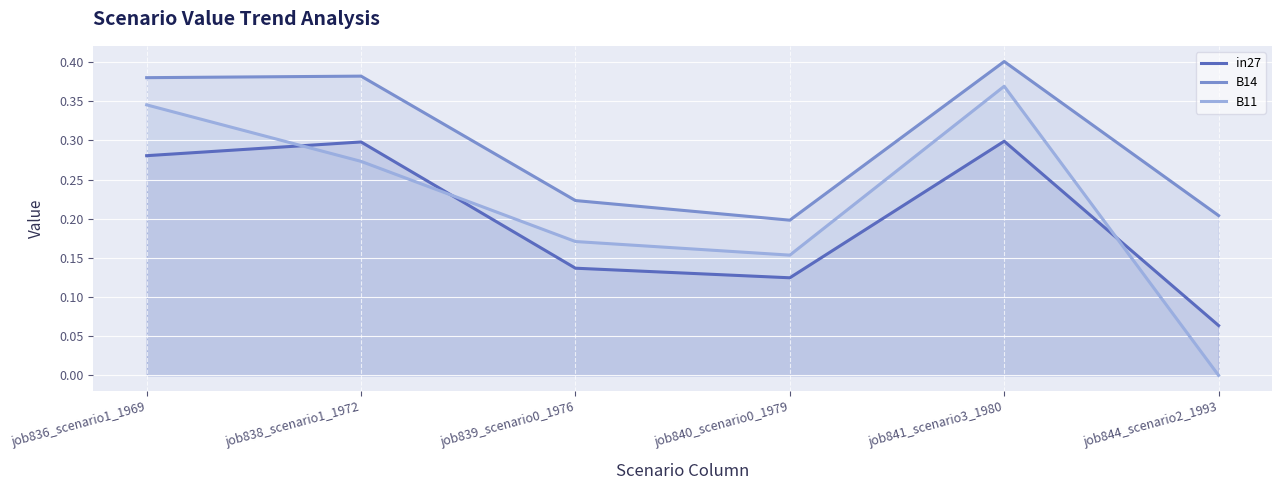

What is the greatest value displayed?

0.4